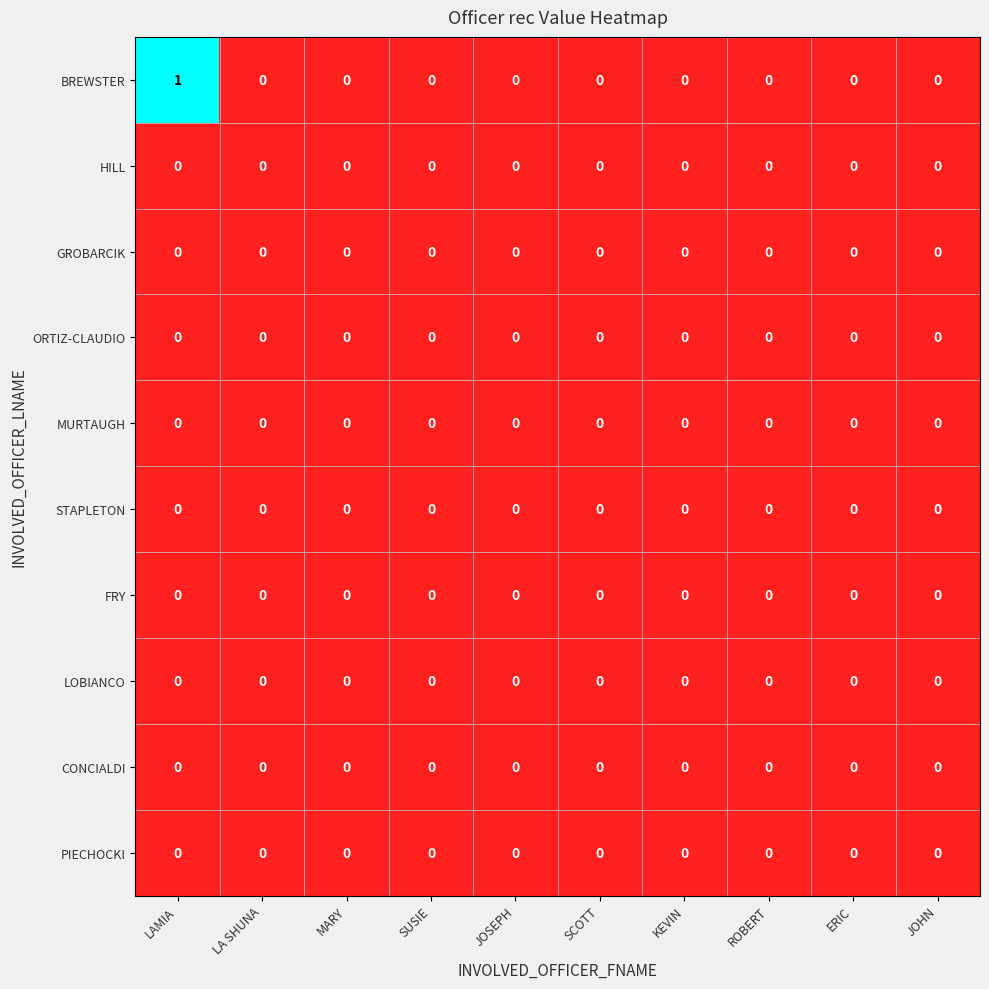

Which label corresponds to the largest value in the chart?

LAMIA